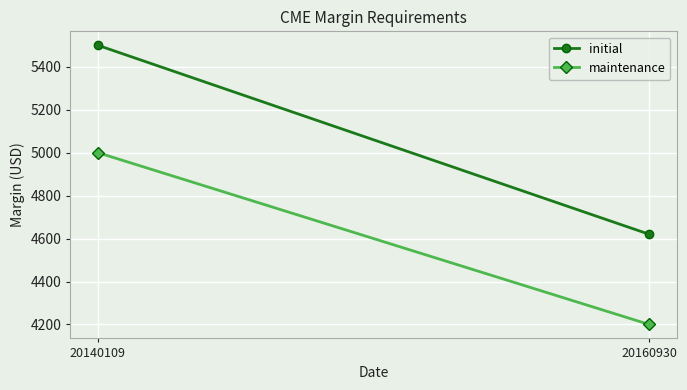

The value of initial at 20140109 is 5500. True or false?

True